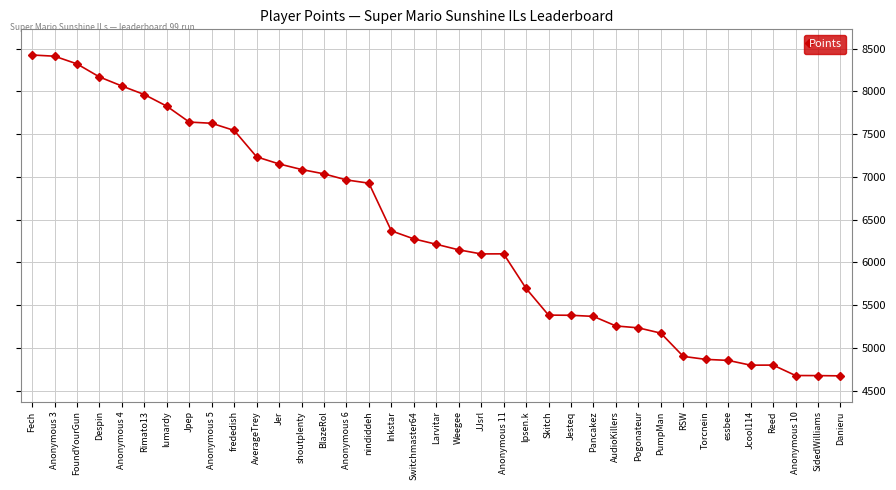

What is the ratio of the value at AudioKillers to the value at Pogonateur?

1.0